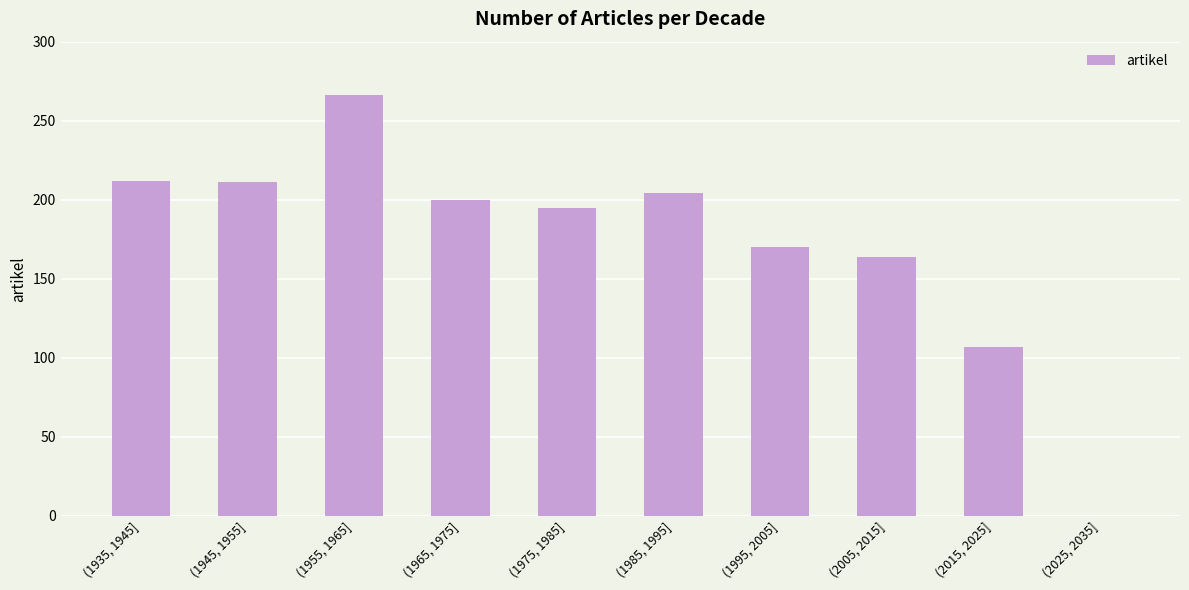

What is the change in value from (1945, 1955] to (1955, 1965]?

+55